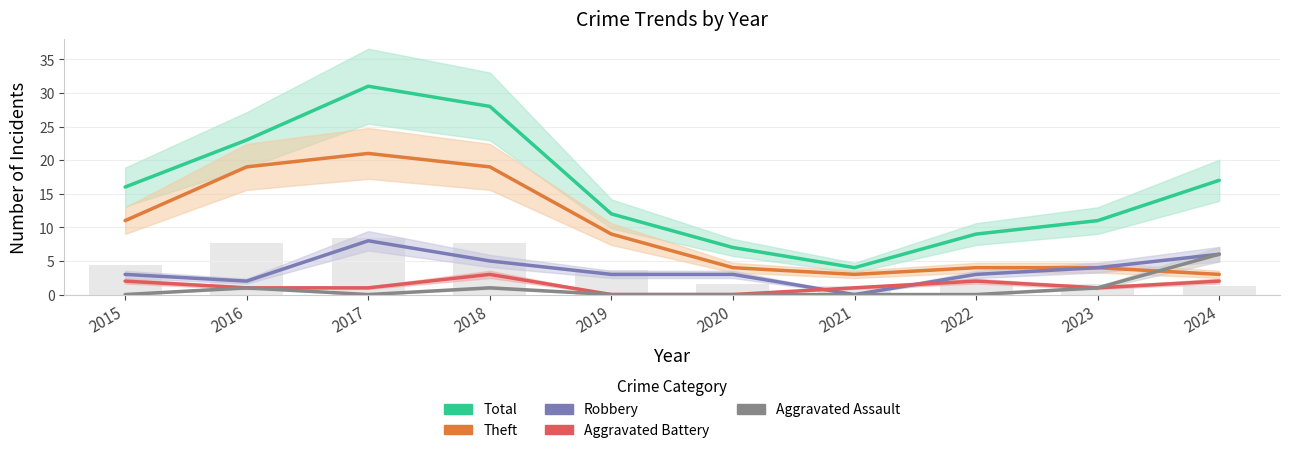

What is the difference between the maximum and minimum values in the Total series?

27